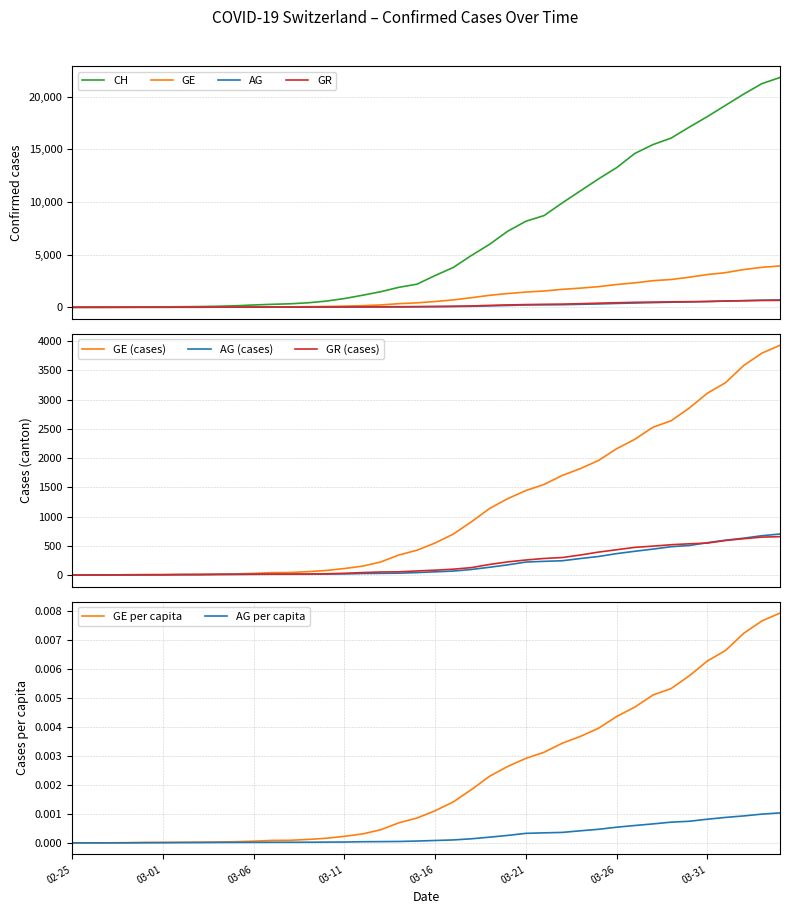

Is the value of GE at 6 greater than the value of AG at 13?

No